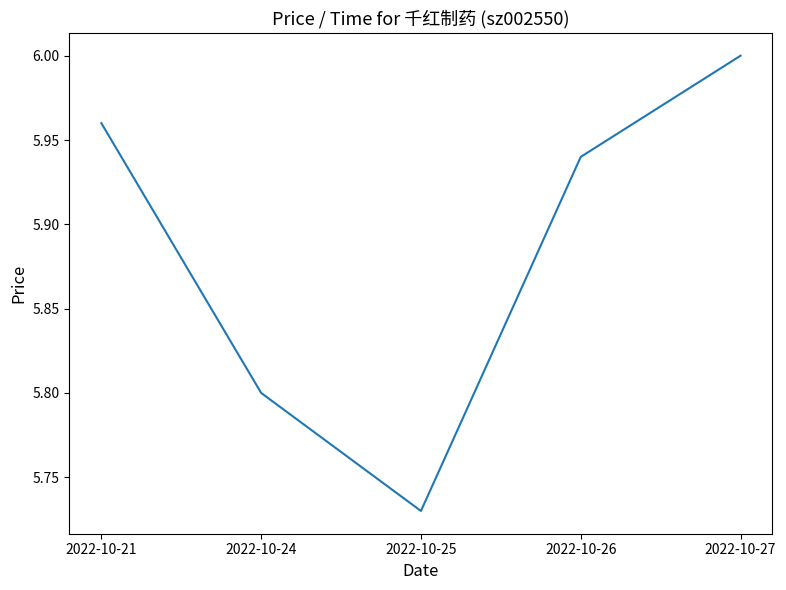

Which has a higher value, 2022-10-25 or 2022-10-21?

2022-10-21